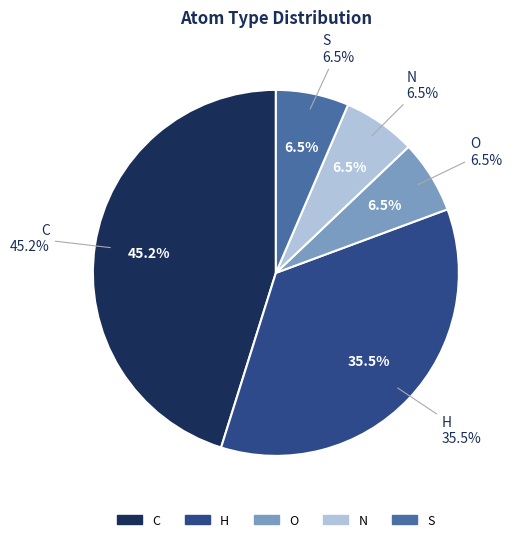

What is the change in value from C to O?

-12